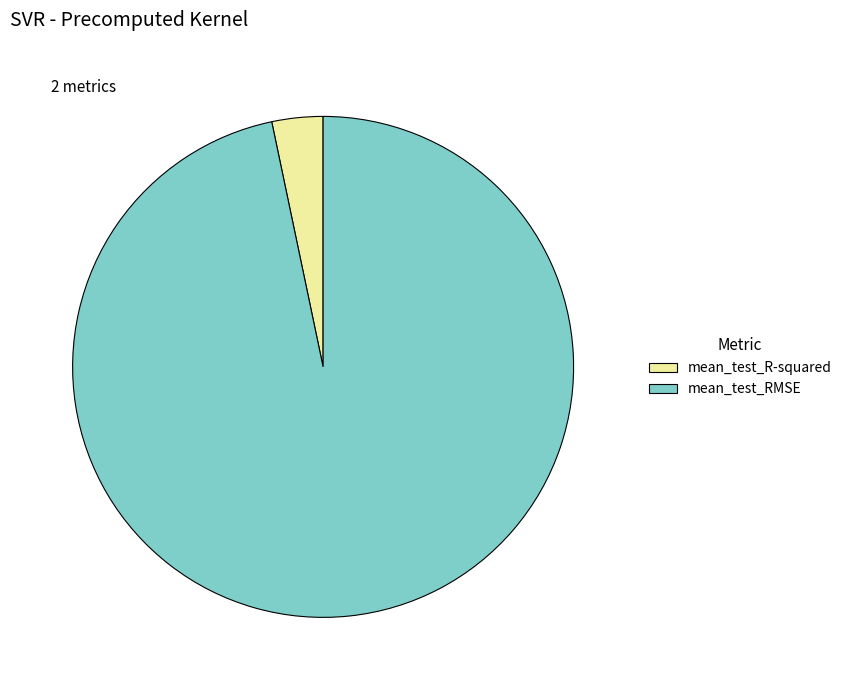

Is mean_test_RMSE the majority of the pie?

Yes